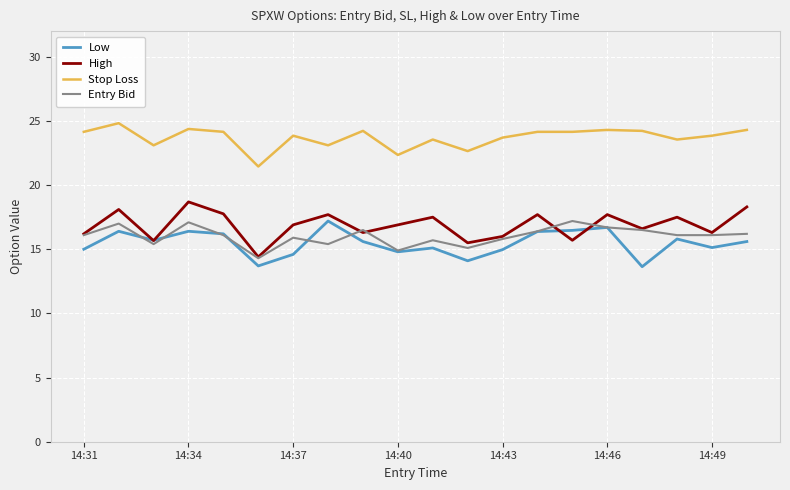

True or false: Stop Loss and Entry Bid intersect in this chart.

False